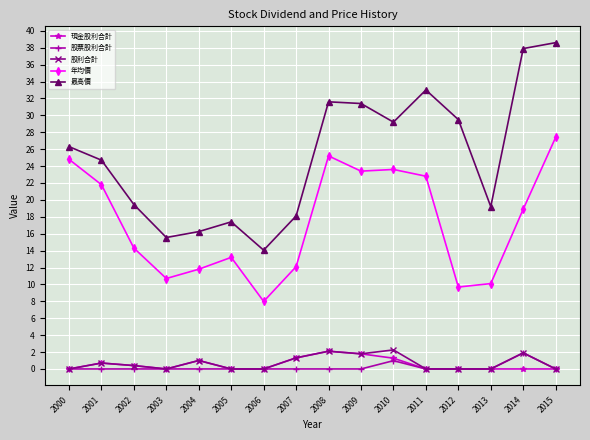

What is the greatest value displayed?

38.6